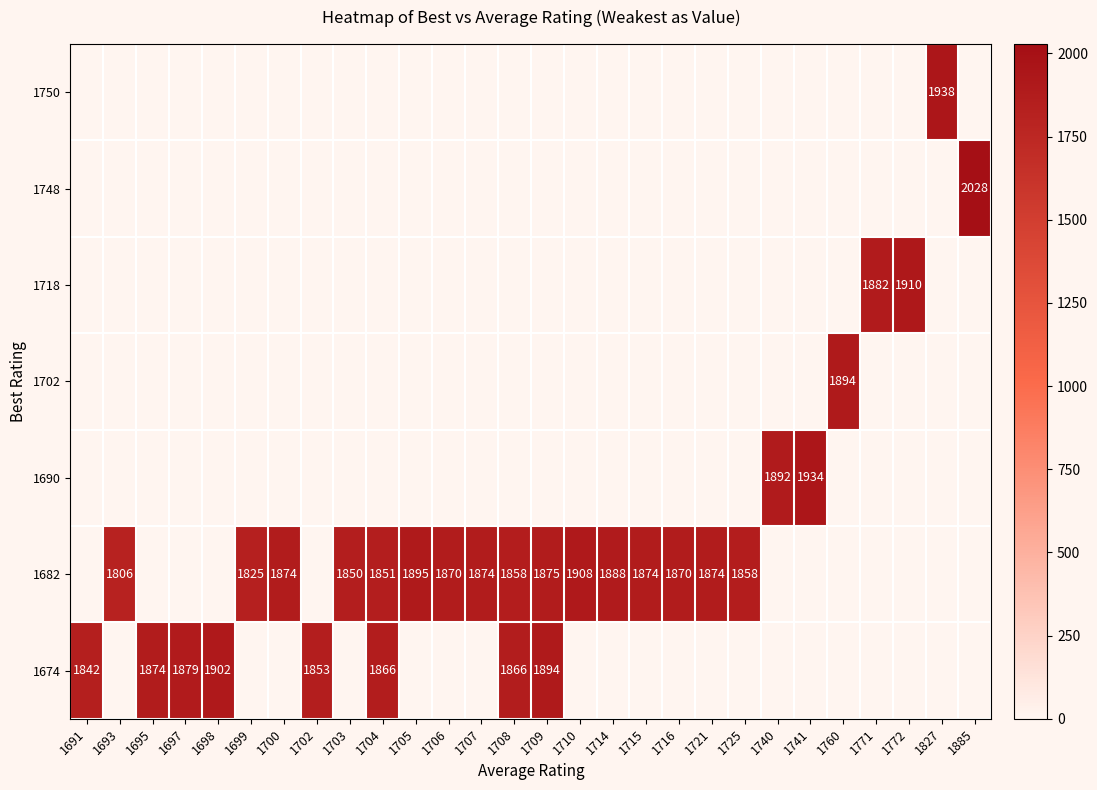

What is the total value across all series at 1715?

1874.0